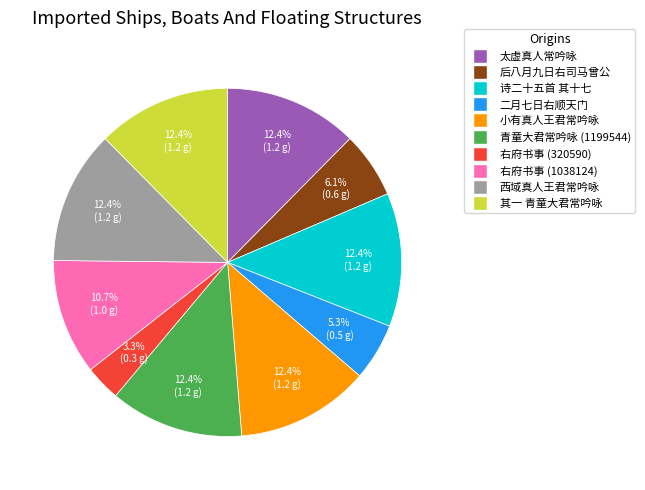

Does any single category account for the majority?

No